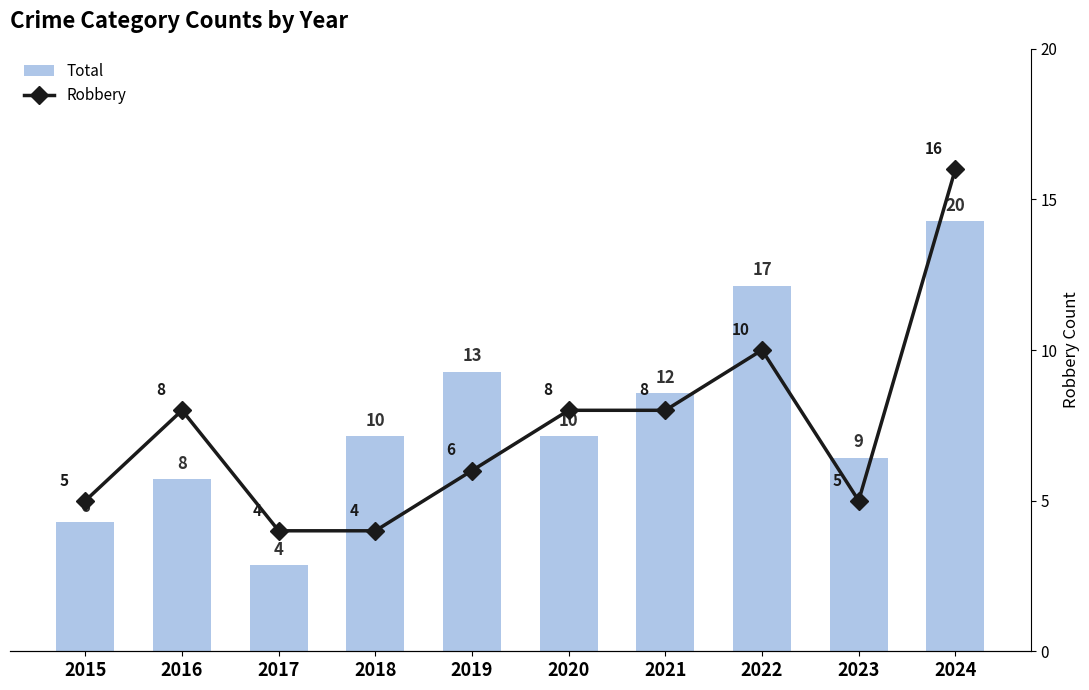

Which has a higher value, 2019 or 2015?

2019